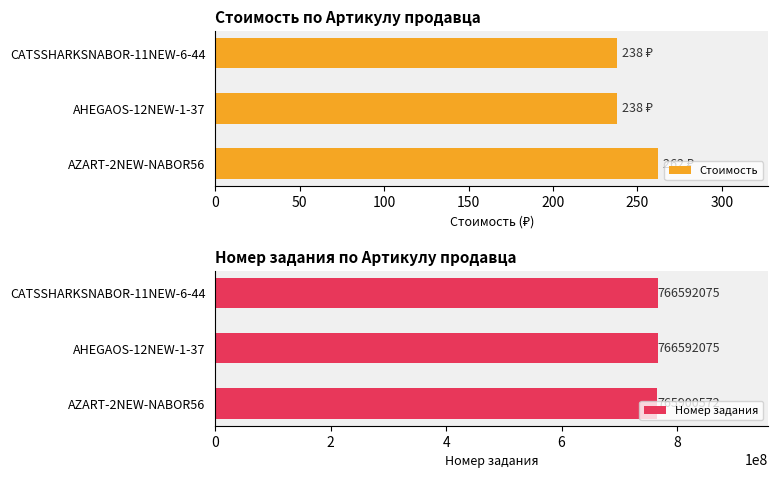

What is the highest value of the Номер задания series?

766592075